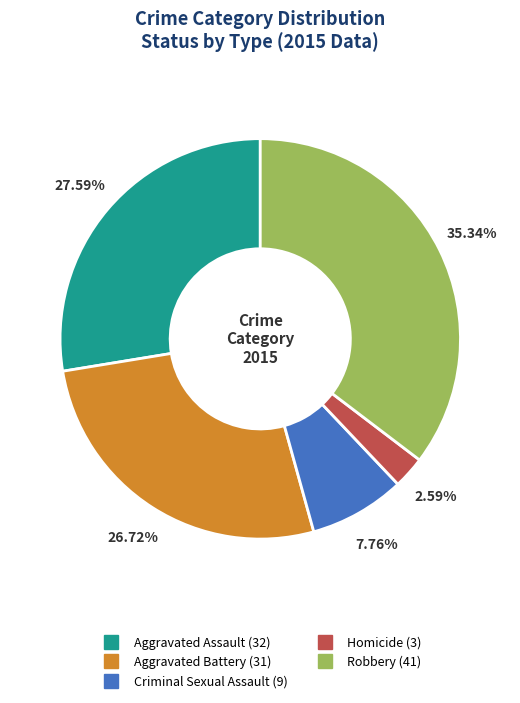

To the nearest percent, what is the difference between the largest and smallest slice percentages?

33%